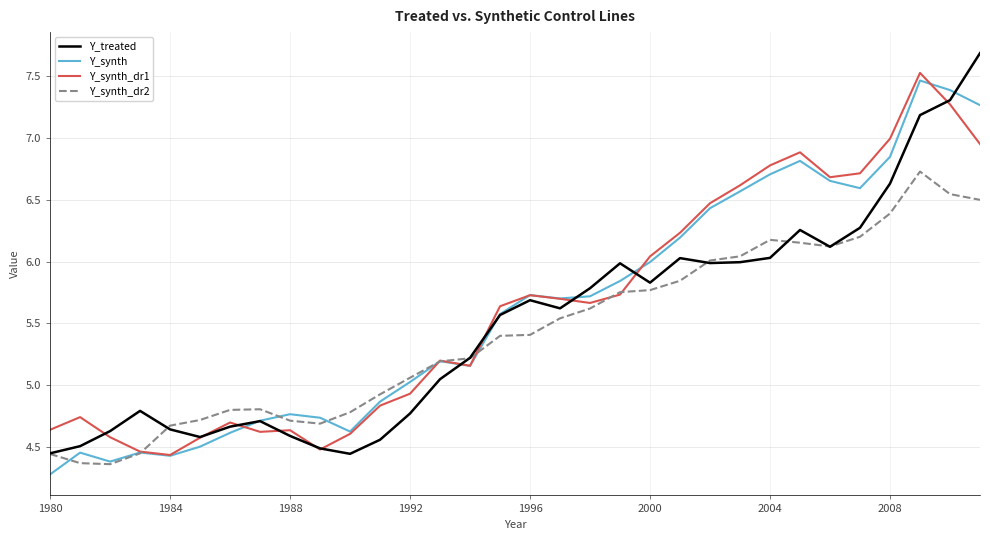

What is the lowest value of the Y_synth series?

4.3